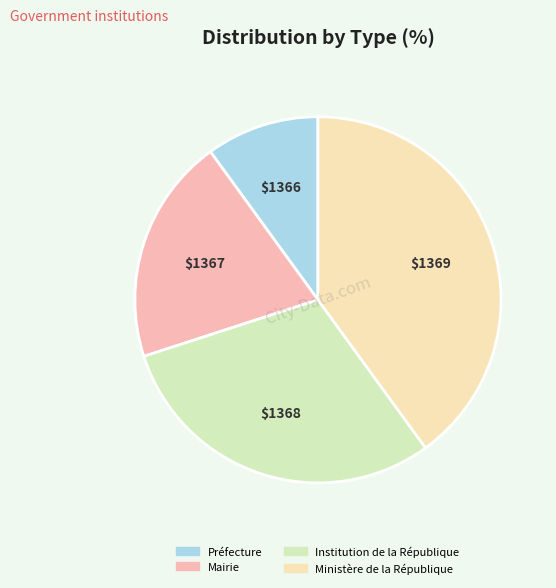

Which category has the biggest portion of the pie?

Ministère de la République